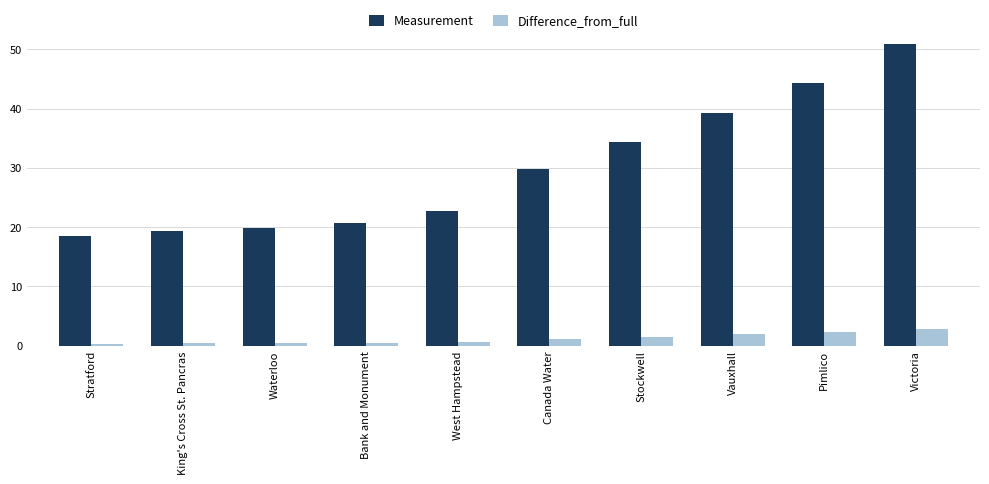

Are the bars horizontal?

No